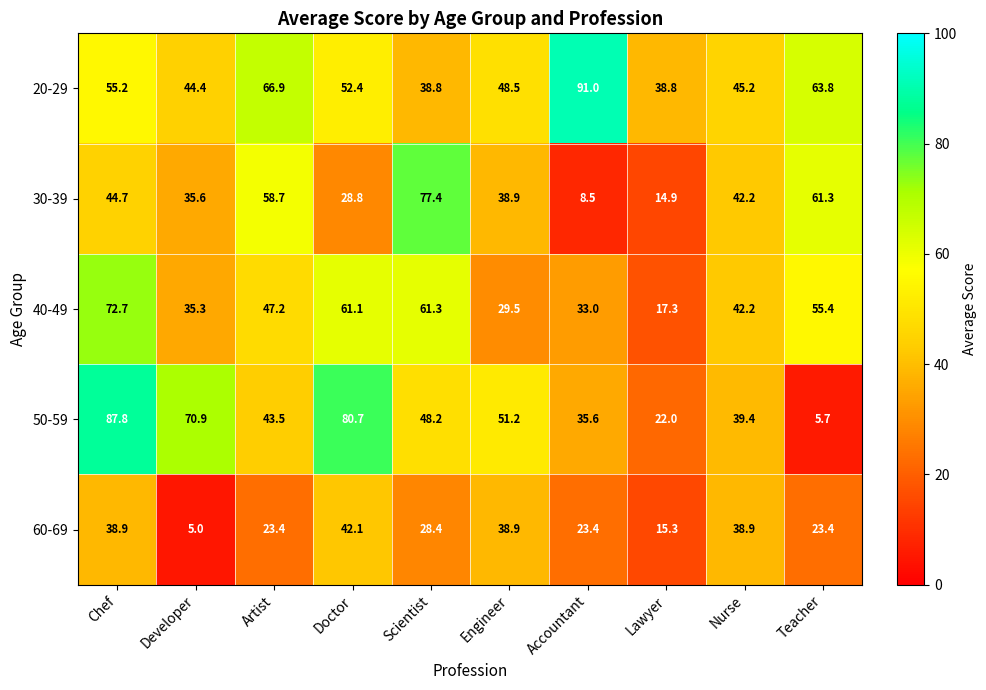

Between Scientist and Chef, which is larger?

Chef